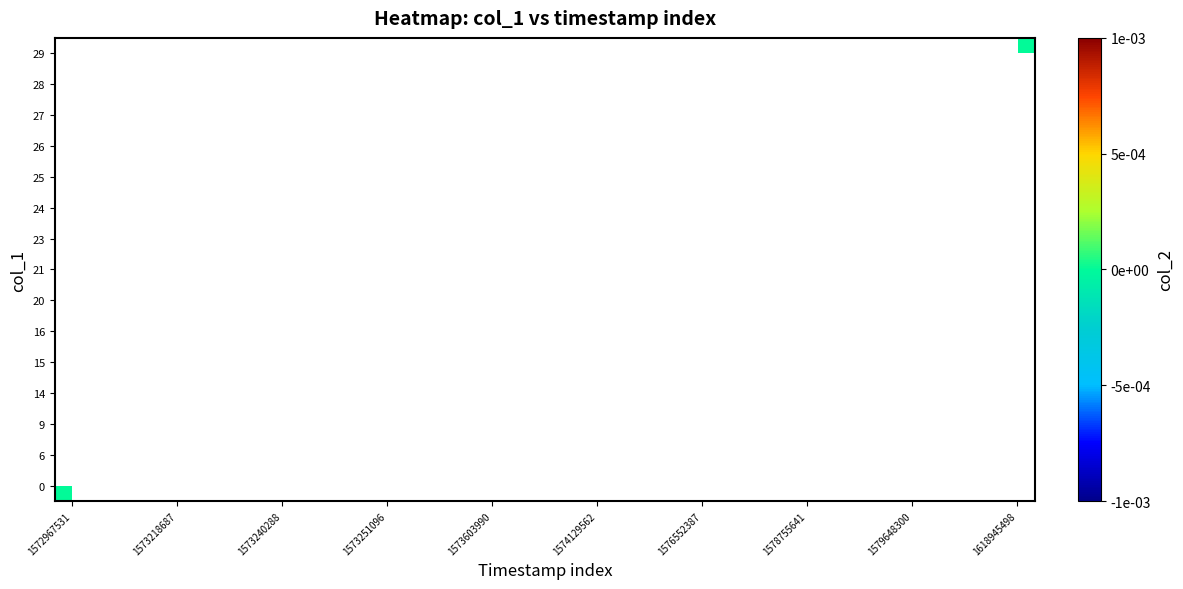

Which series has the widest spread of values?

row_0